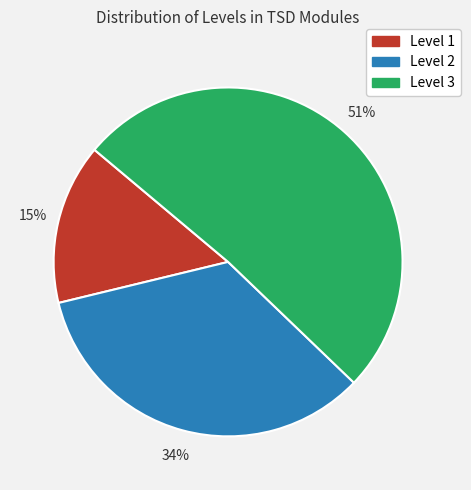

To the nearest percent, what percentage of the pie is Level 2?

34%